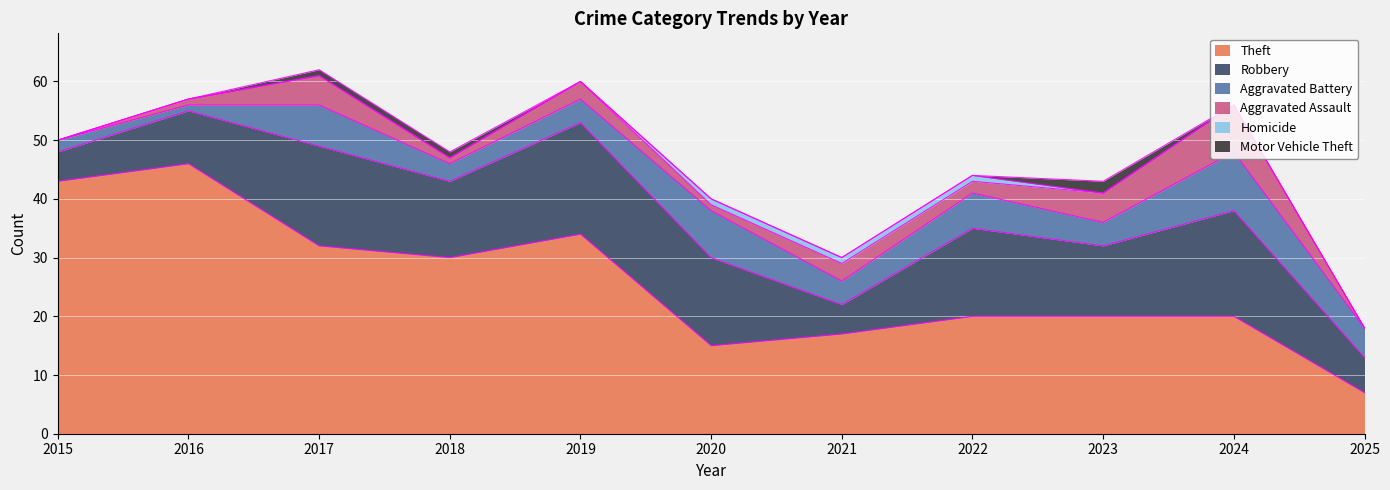

Rank the series at 2016 from lowest to highest value.

Homicide, Motor Vehicle Theft, Aggravated Battery, Aggravated Assault, Robbery, Theft